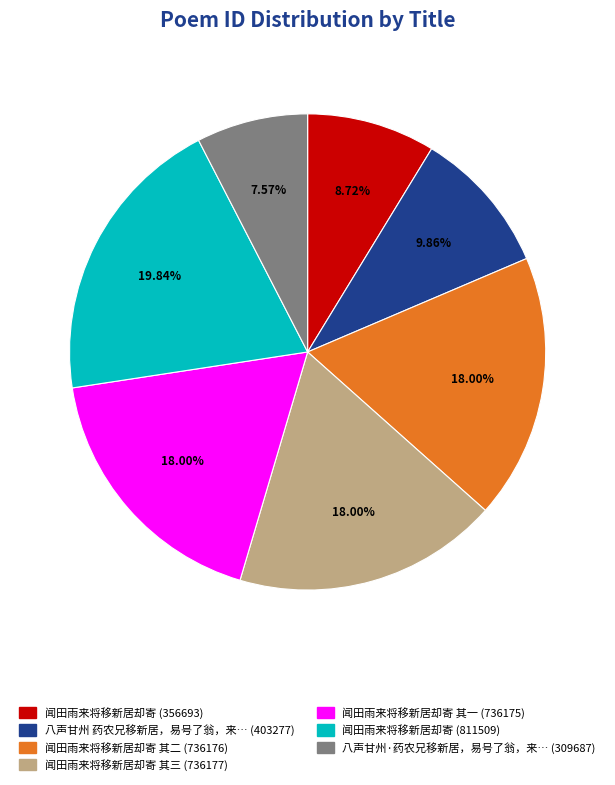

Is there a majority slice in this chart?

No